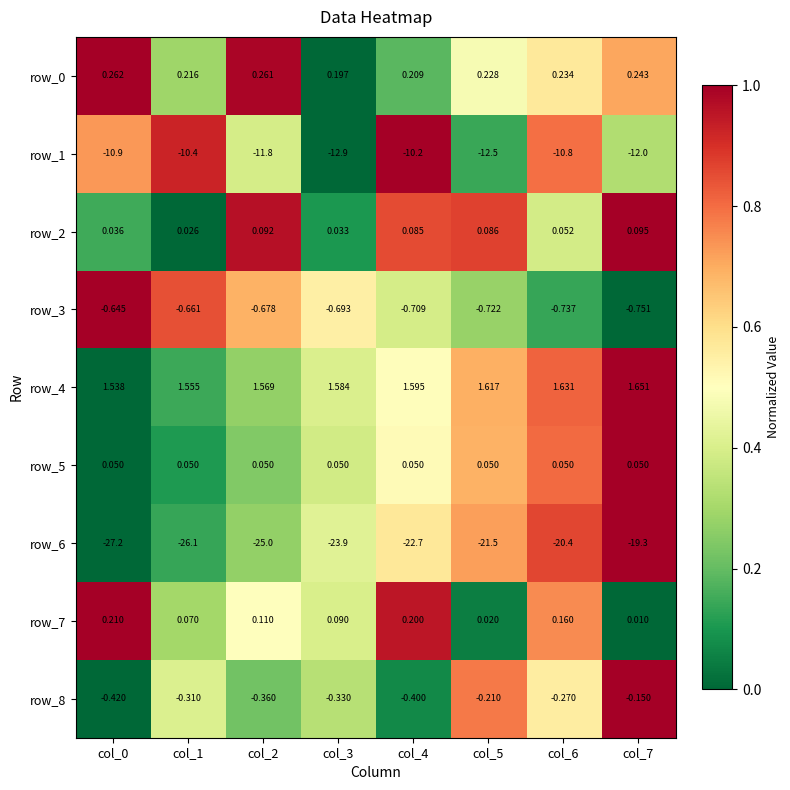

Is the value of row_2 at col_4 greater than the value of row_4 at col_4?

No